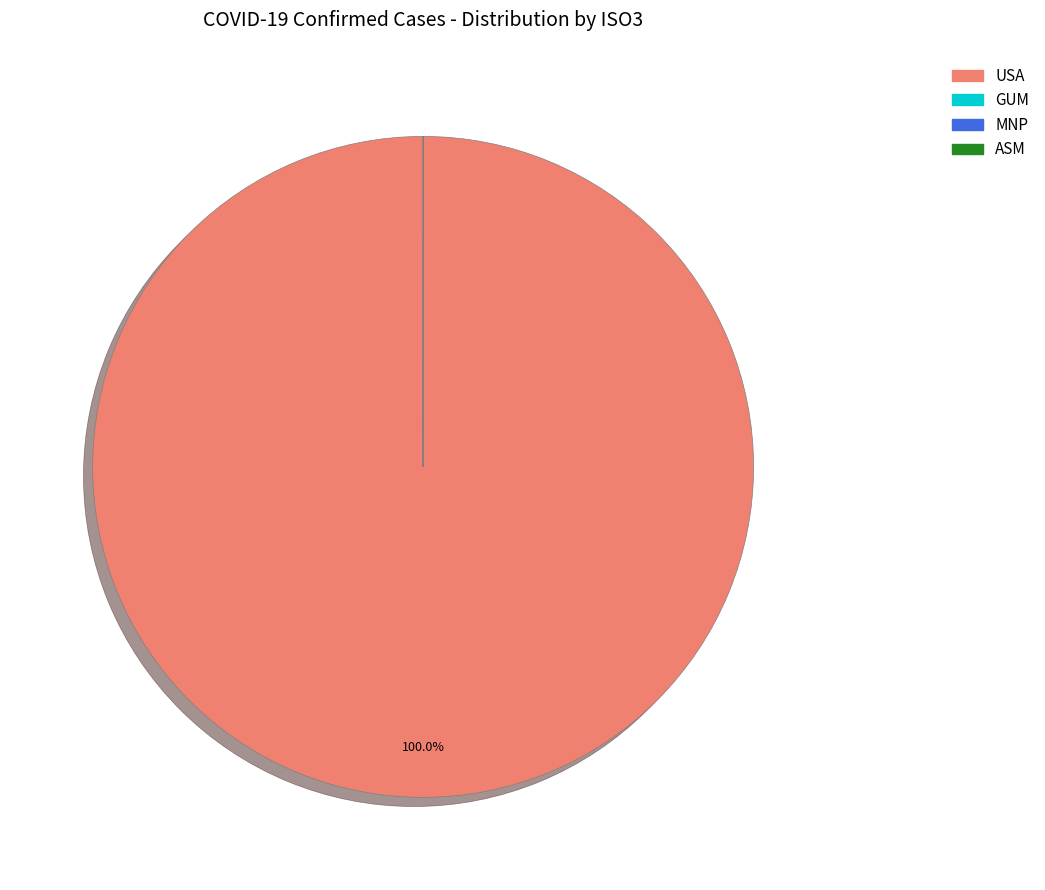

To the nearest percent, what is the difference between the largest and smallest slice percentages?

100%